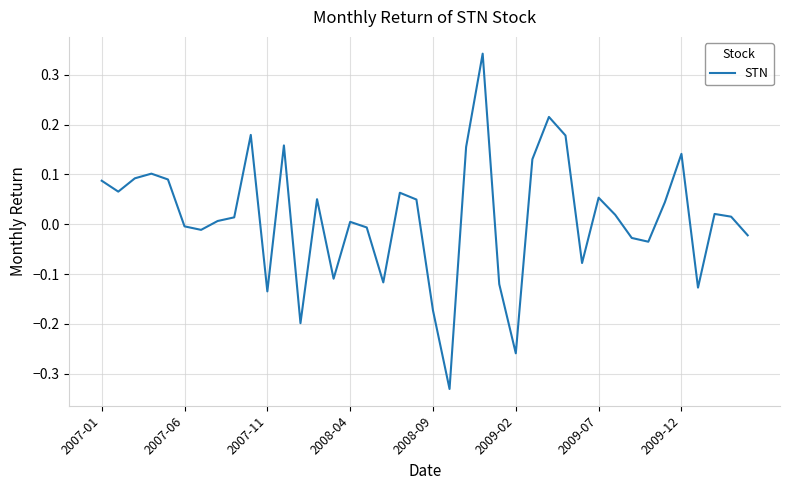

How many lines are shown in the chart?

1